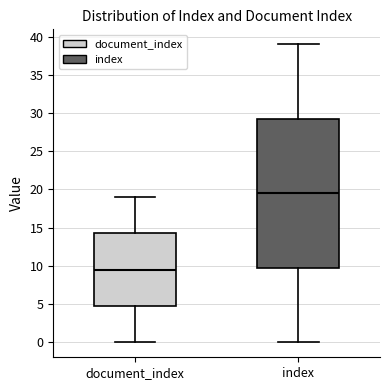

Which box's median line is the highest?

index